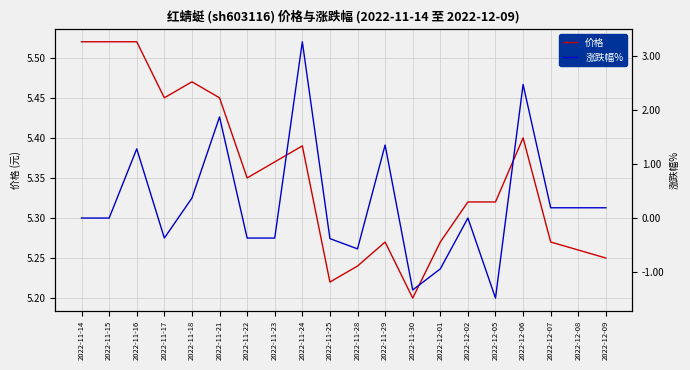

Rank the series by their average value, from highest to lowest.

价格, 涨跌幅%